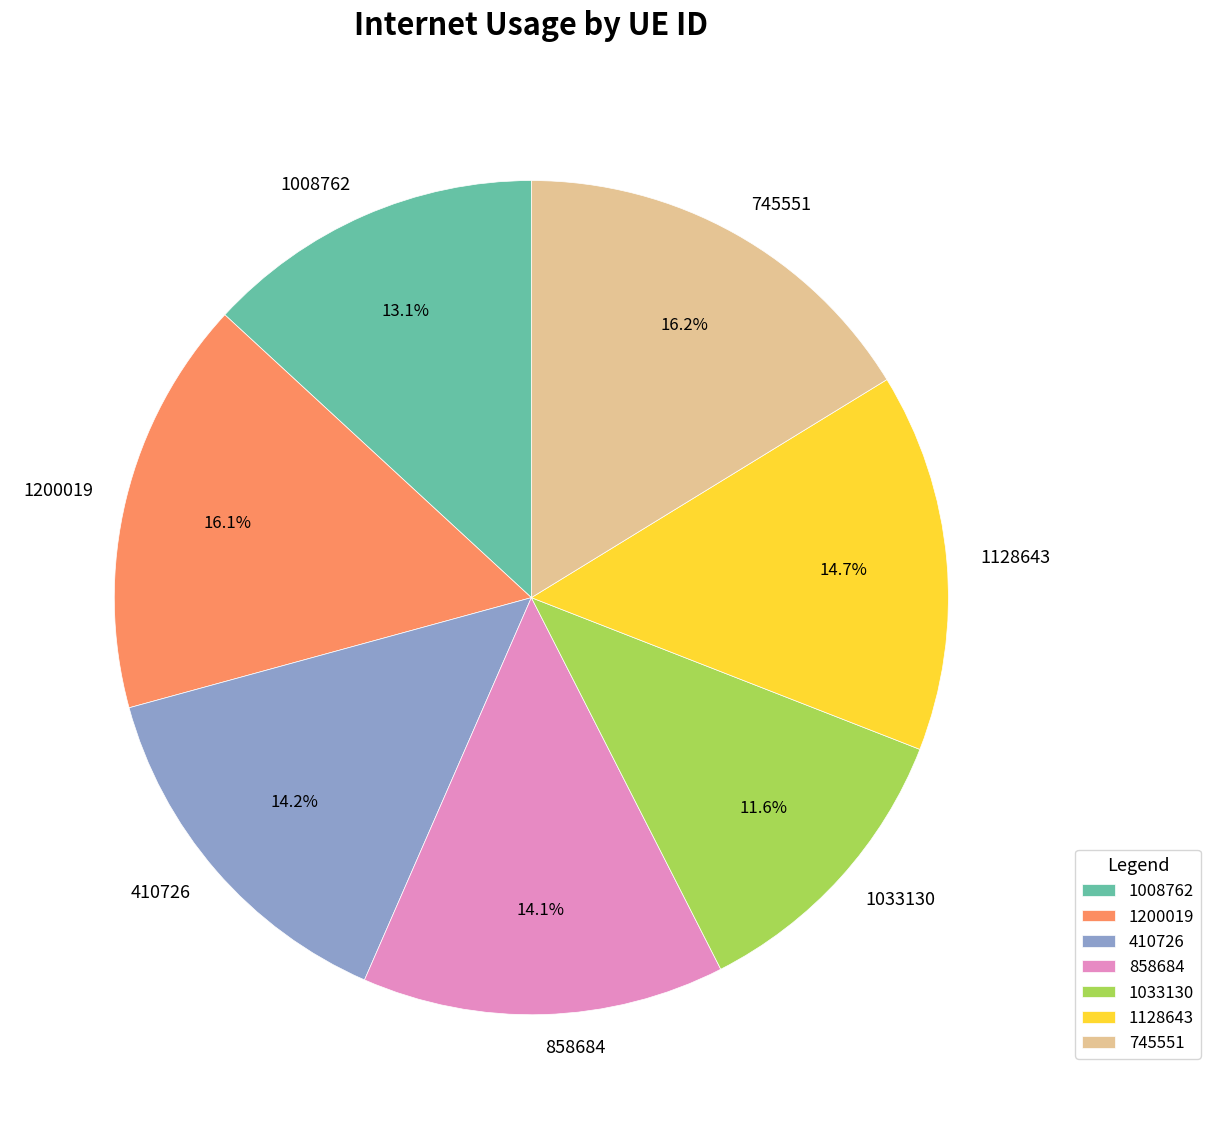

To the nearest percent, what is the difference between the 1008762 and 1128643 slice percentages?

2%